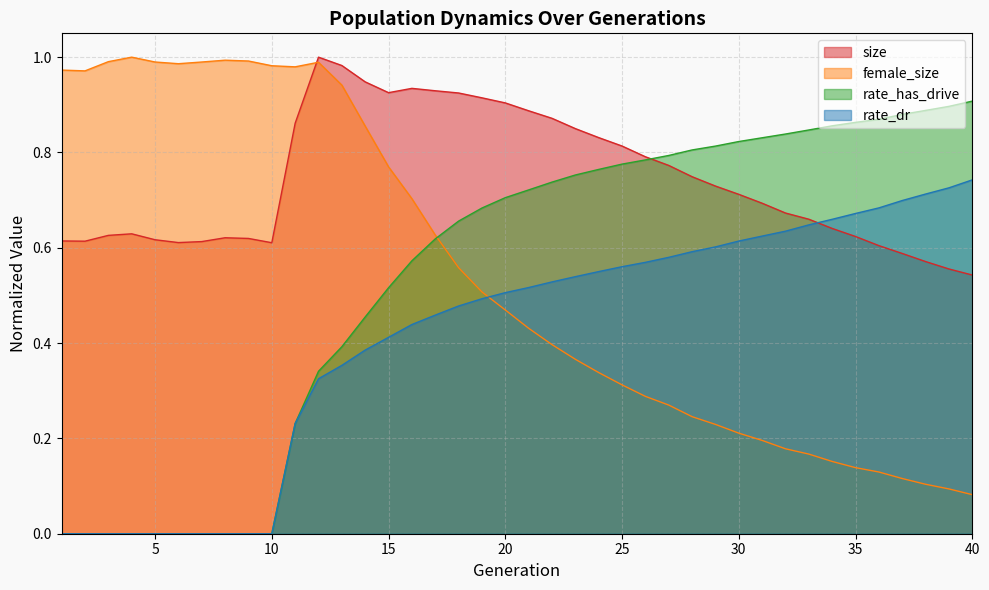

What is the average value of the size series?

0.7